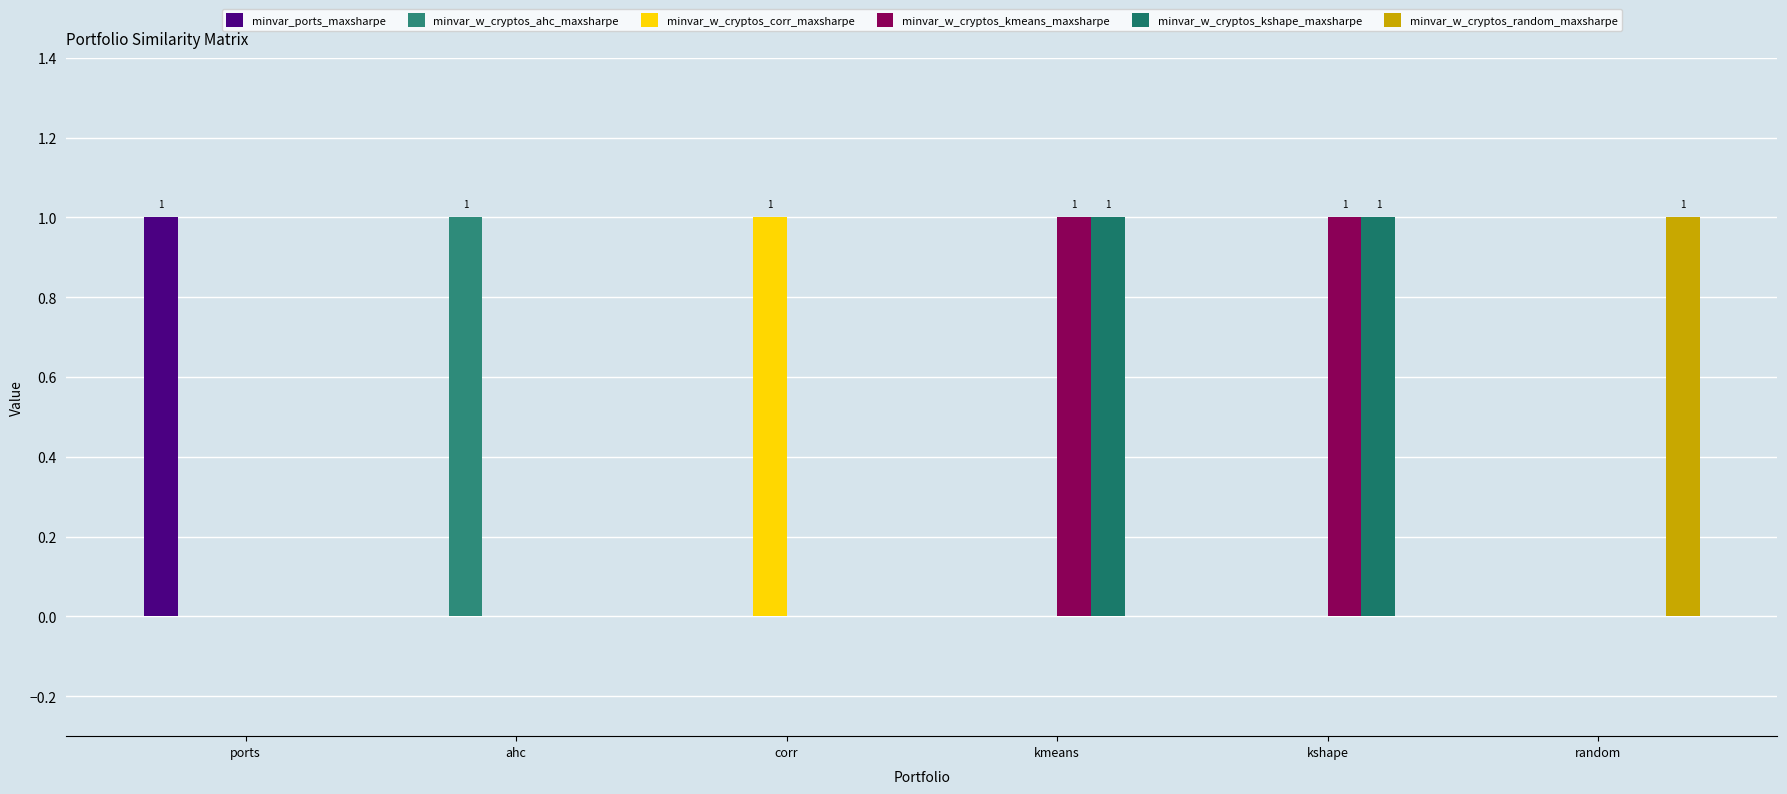

How many groups of bars are there?

6